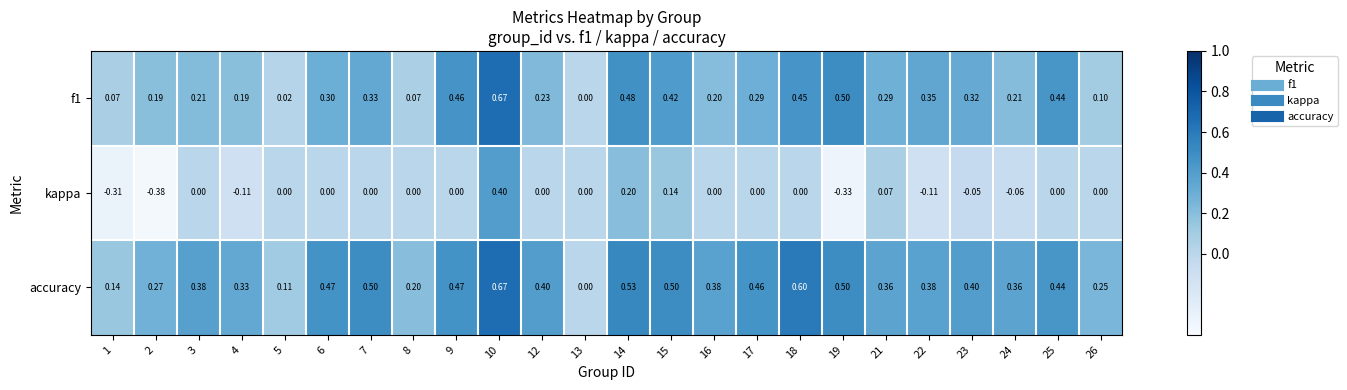

Which series changed the most between 10 and 23?

kappa